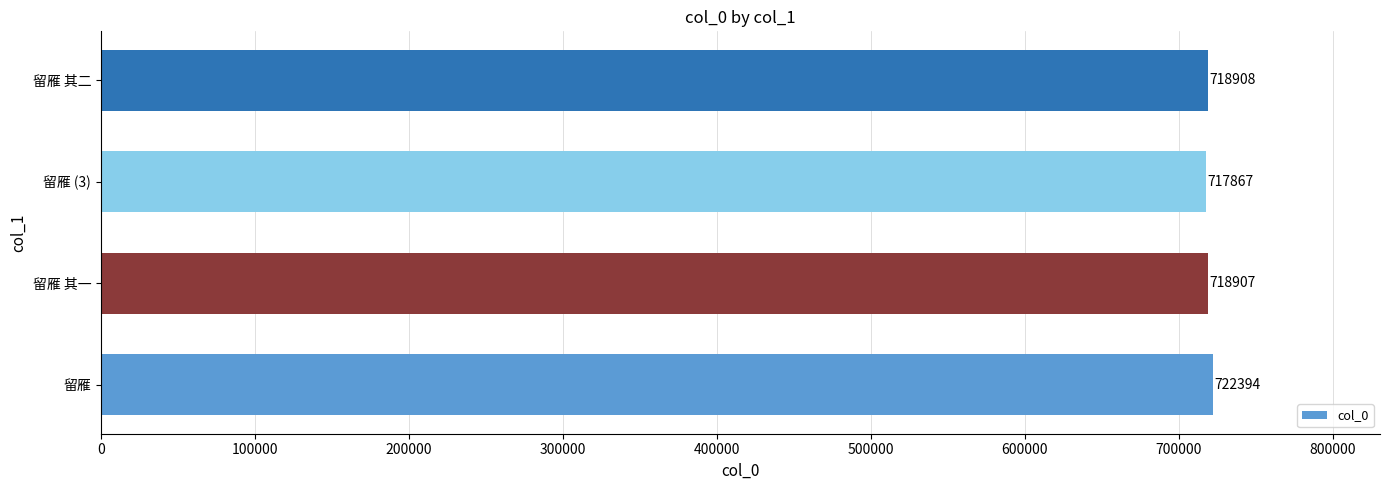

Reading bottom to top, list all the values displayed in this chart.

722394	718907	717867	718908